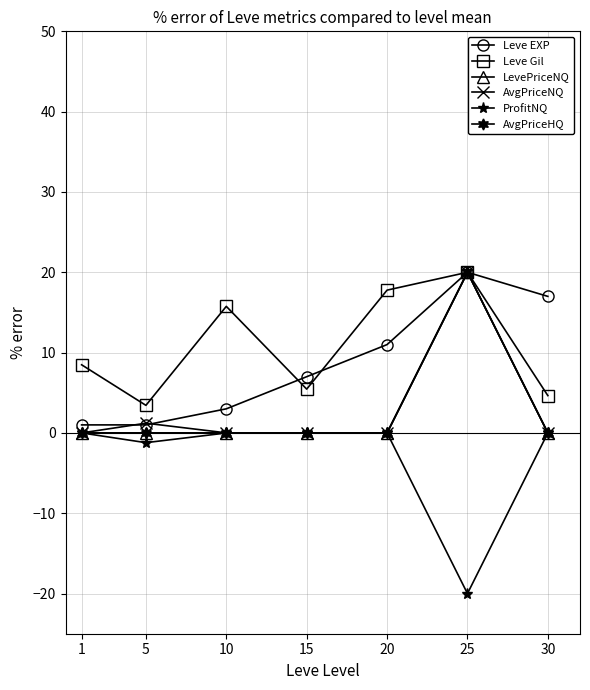

How many interior local valleys does the Leve Gil series have?

2